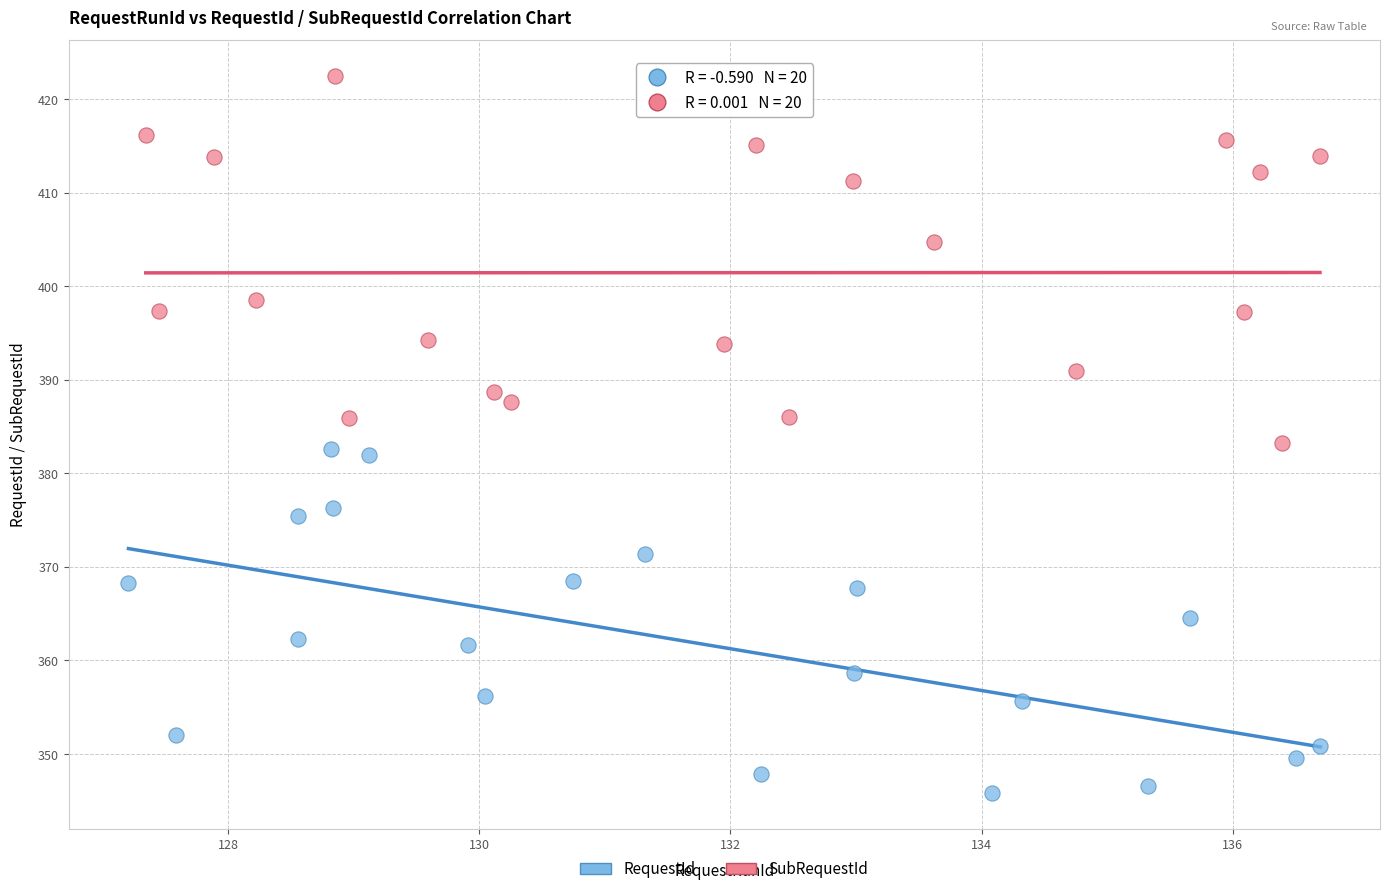

Which series contains the highest Y value?

SubRequestId